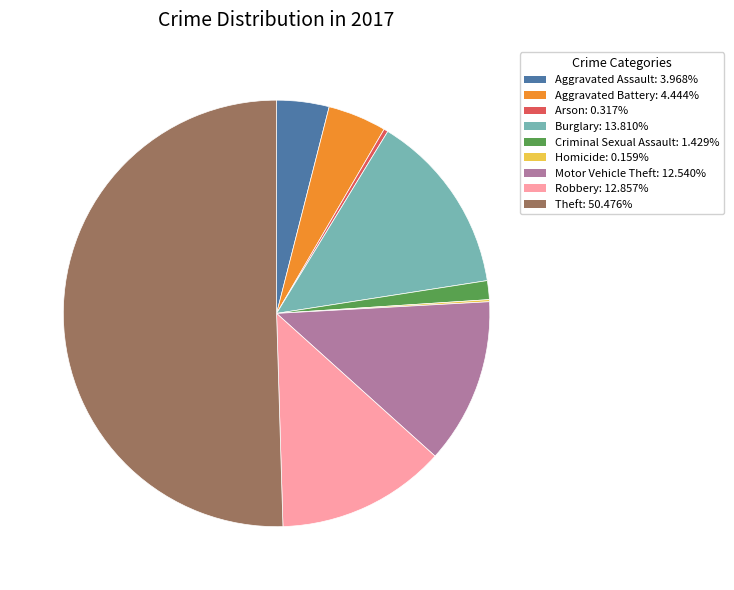

Between Motor Vehicle Theft and Theft, which is larger?

Theft